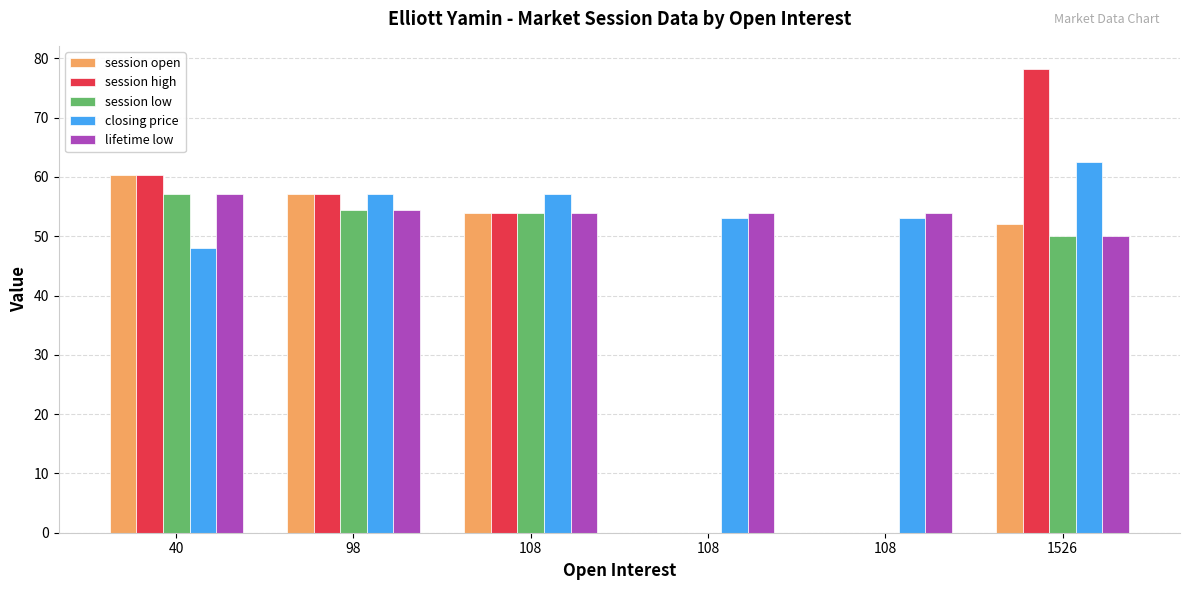

Which series has the largest range (max minus min)?

session high